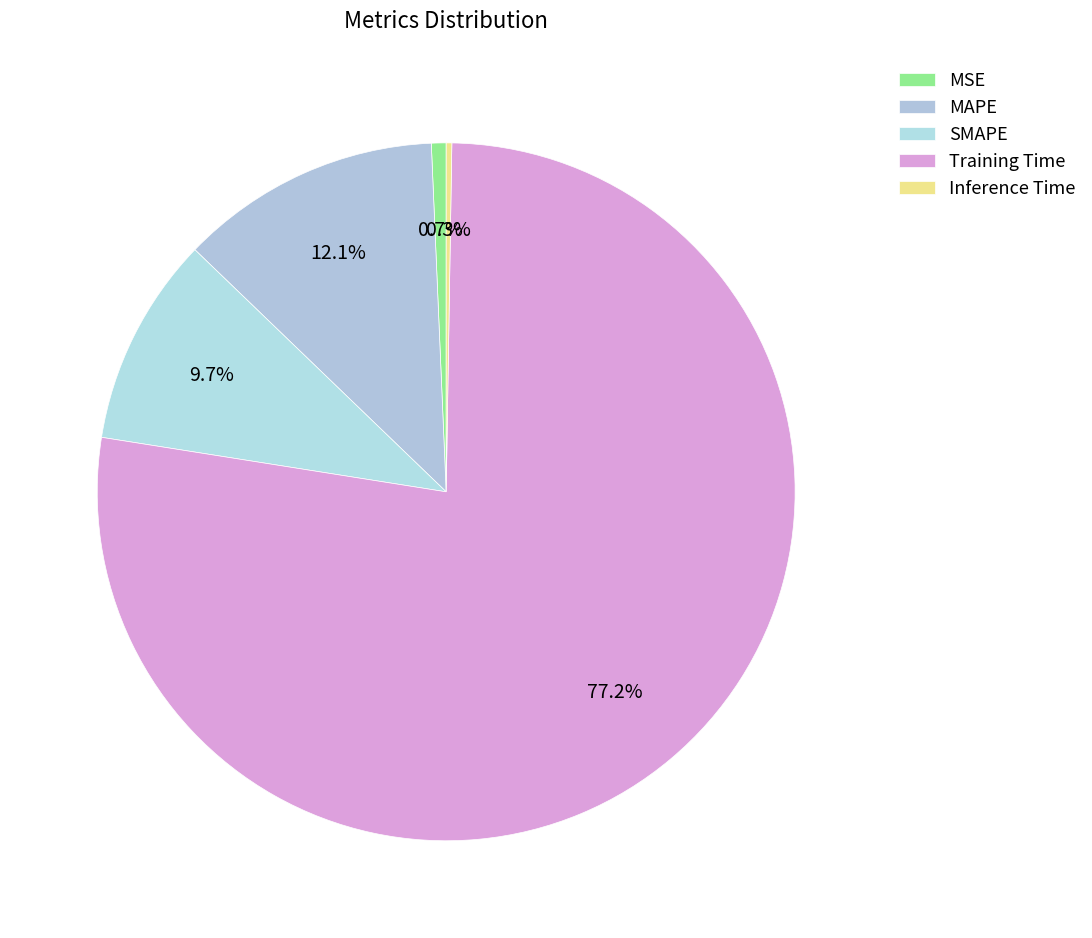

Is there any slice that represents more than half of the pie?

Yes